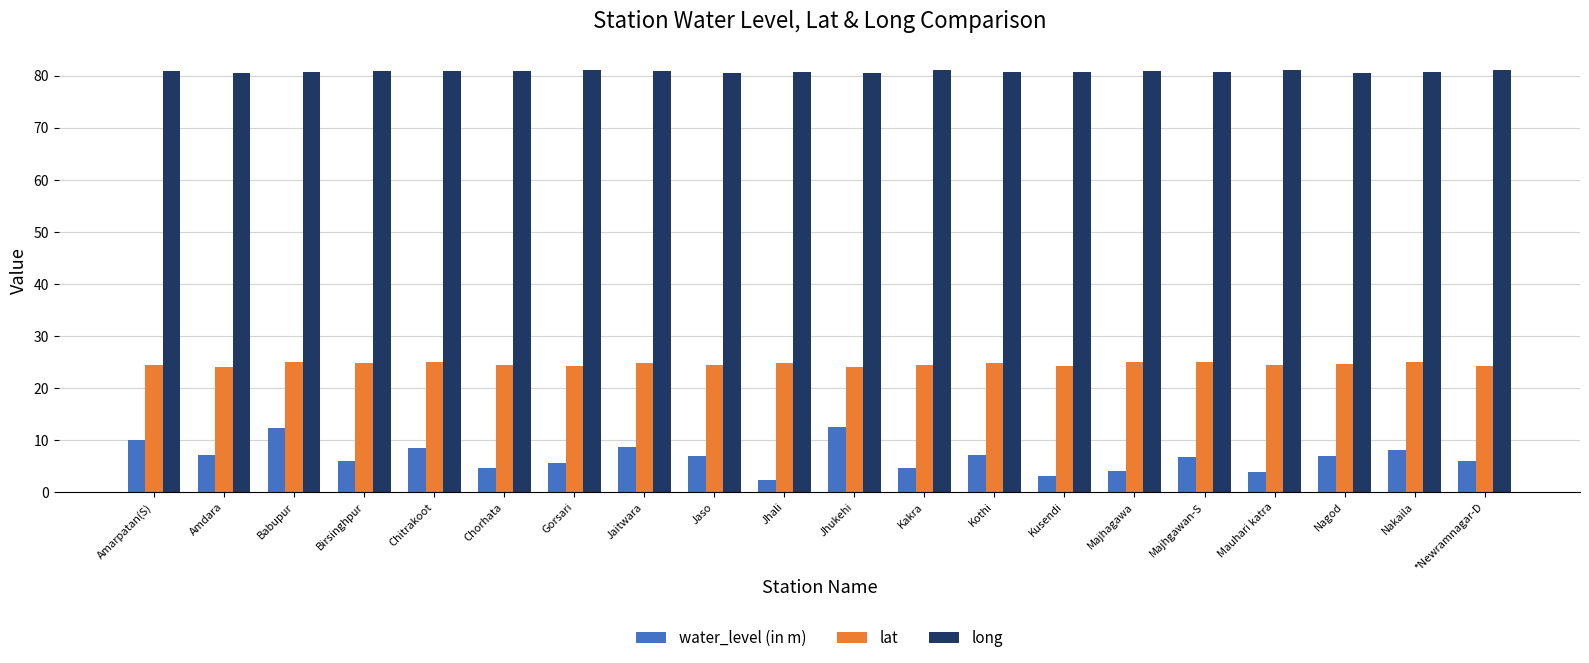

Is the value of lat at Amdara greater than the value of water_level (in m) at Chitrakoot?

Yes